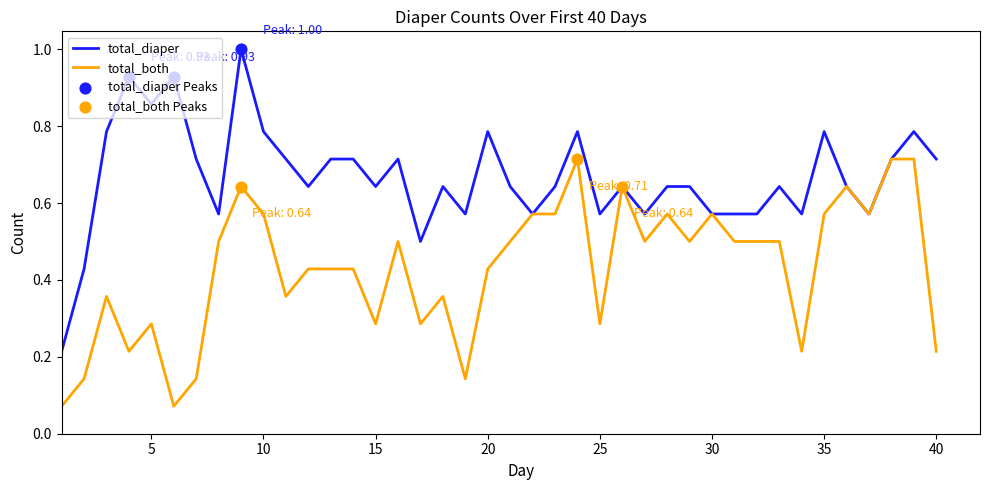

At how many categories does at least one series exceed 0?

40